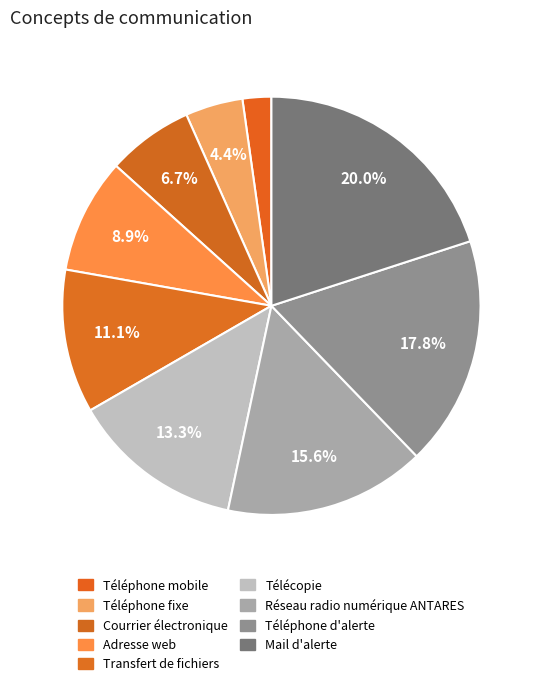

Is it true that Téléphone mobile is 1% of the pie?

False